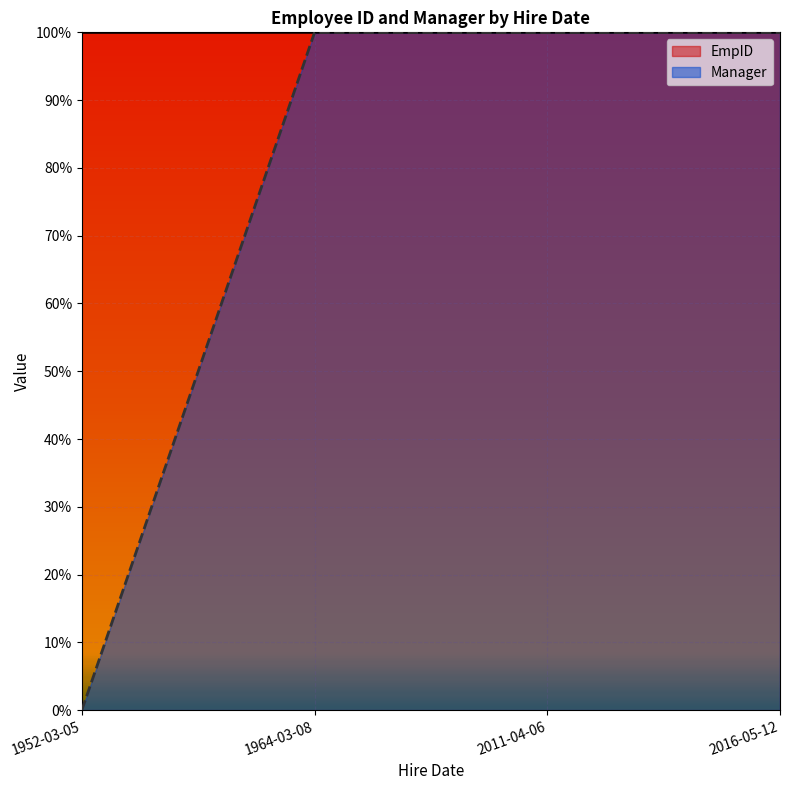

At which category is the sum across all series the highest?

1964-03-08